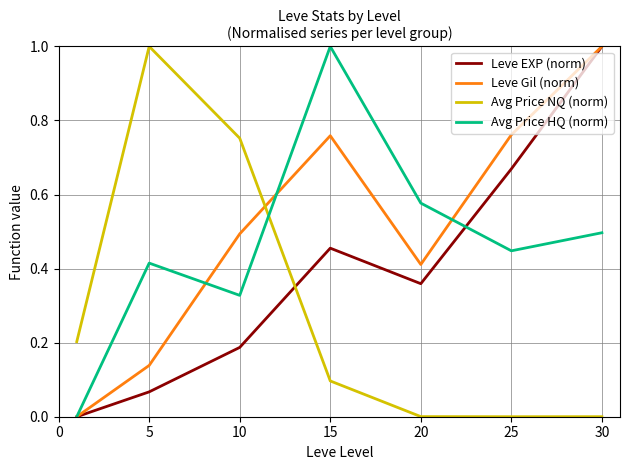

What is the greatest value displayed?

1.0